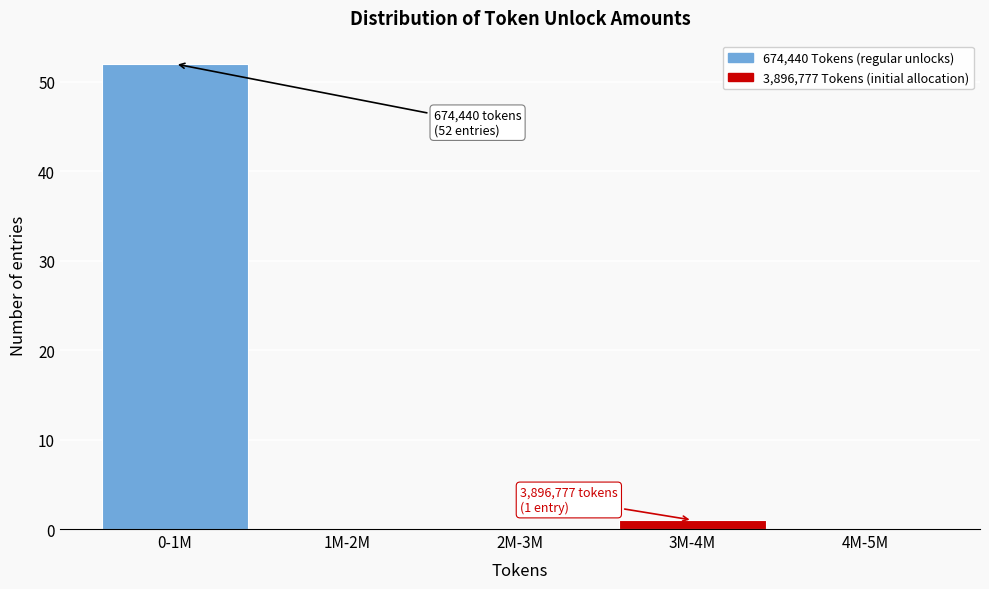

Reading right to left, list all the values displayed in this chart.

4M-5M=0	3M-4M=1	2M-3M=0	1M-2M=0	0-1M=52